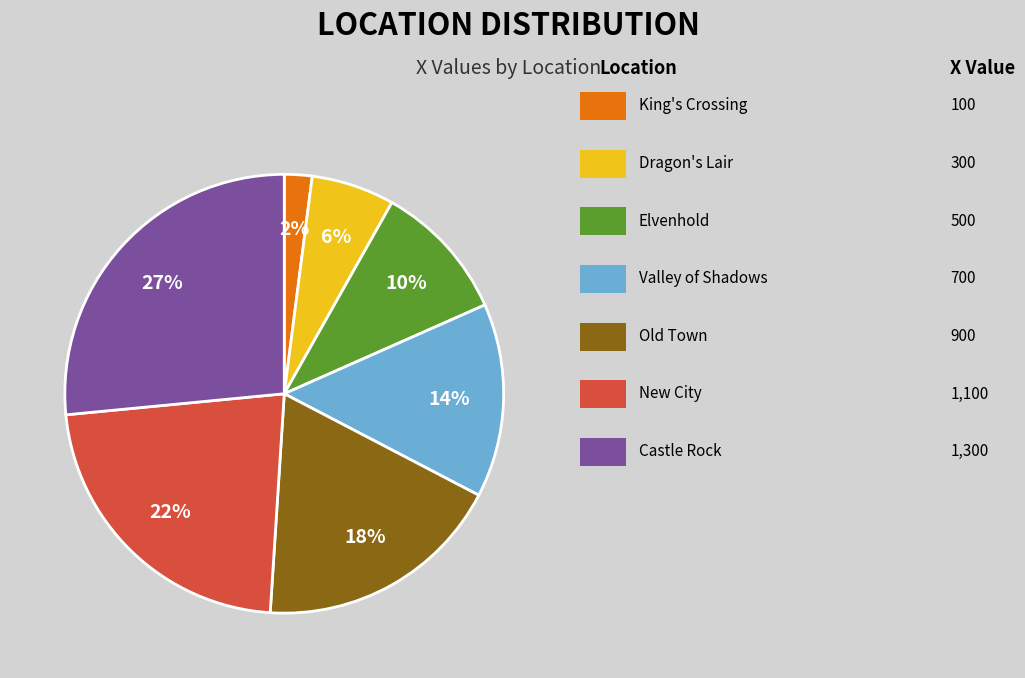

To the nearest percent, what is the average slice percentage?

14%